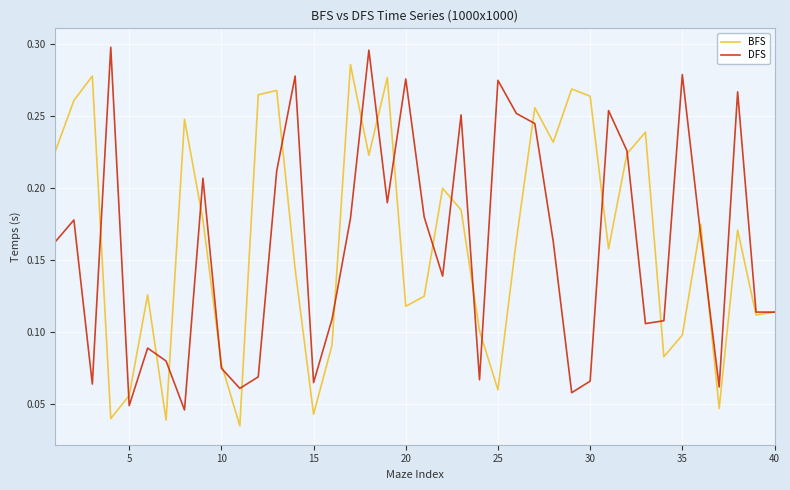

List the series in order of their peak value, lowest first.

BFS, DFS